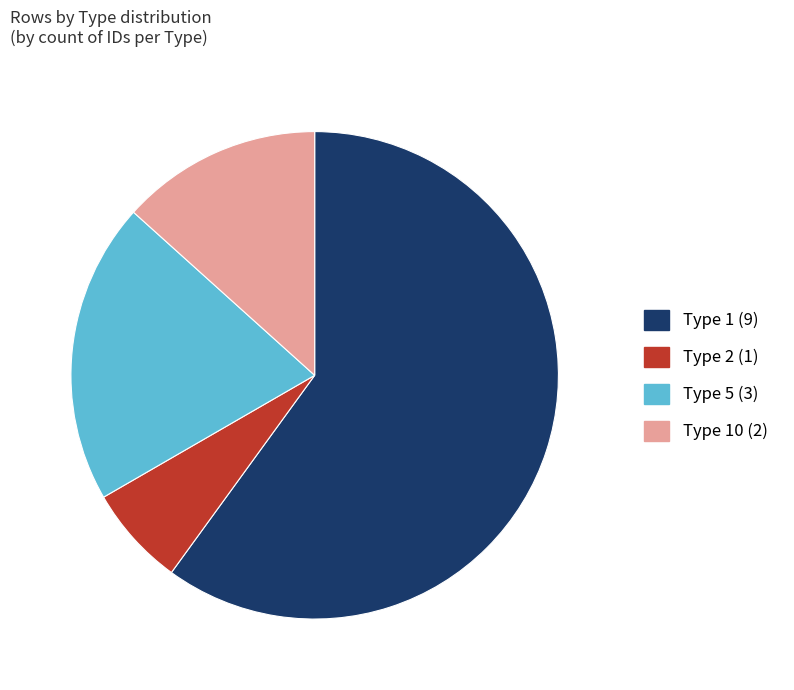

Which has a higher value, Type 2 (1) or Type 10 (2)?

Type 10 (2)